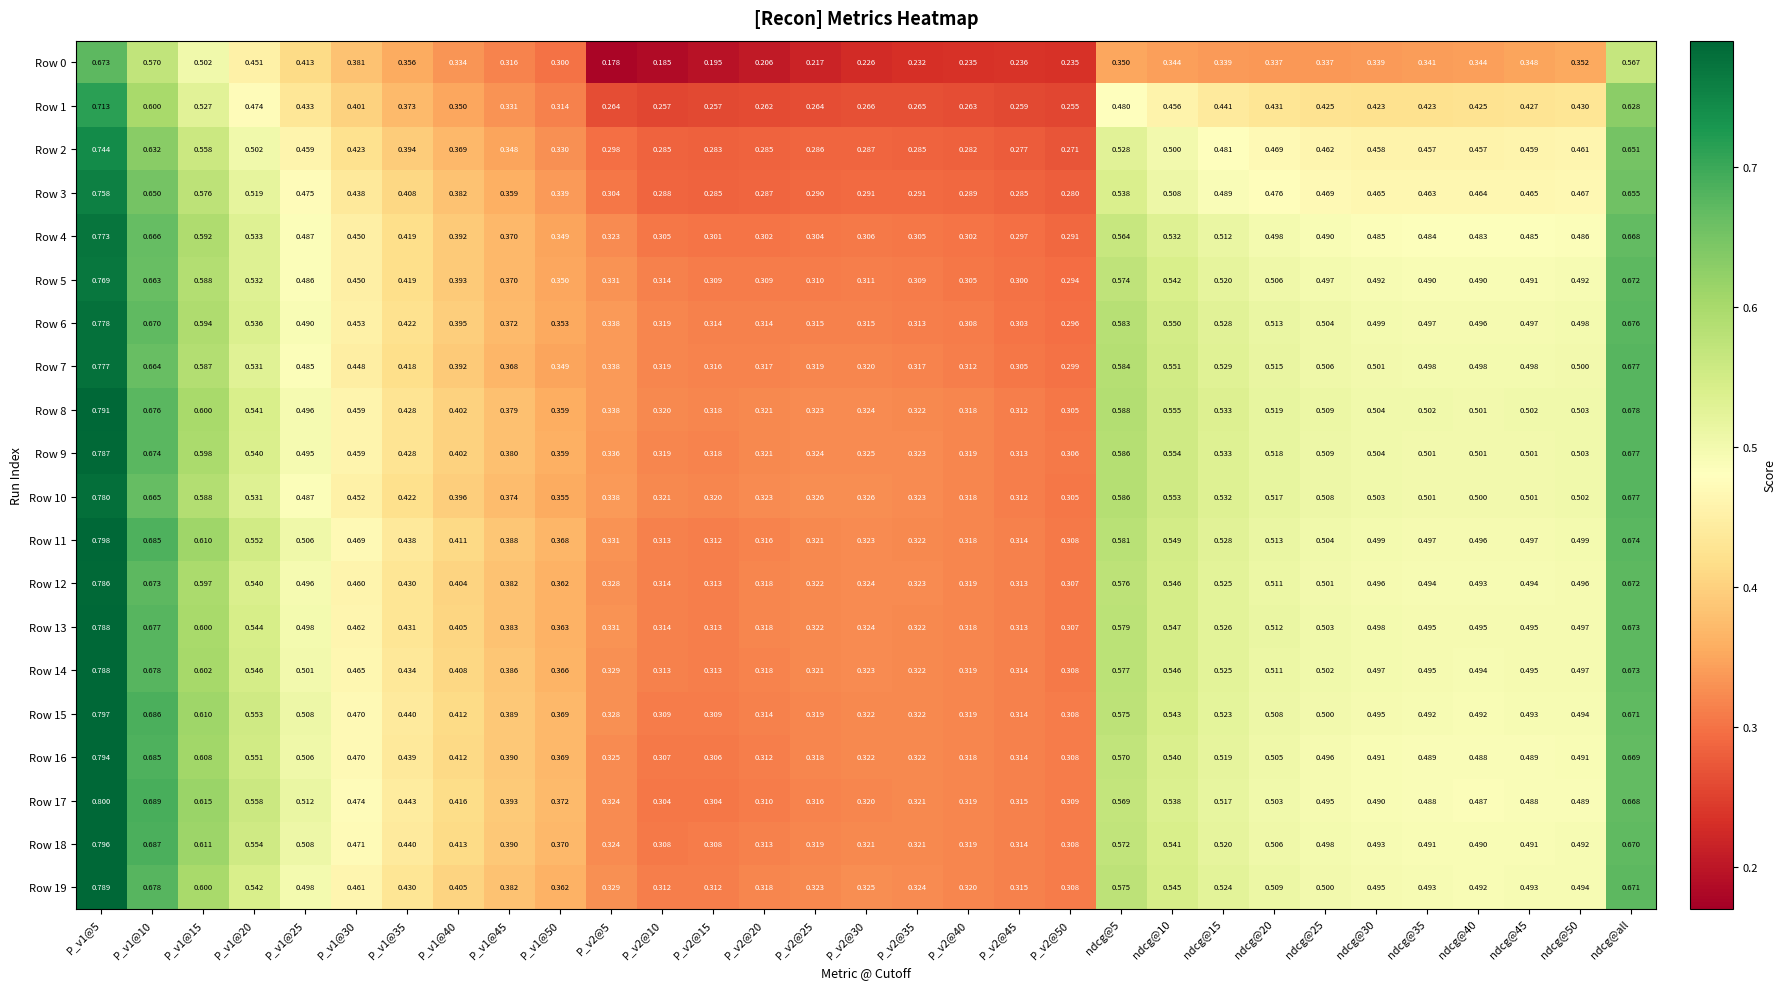

Is the value of Row 15 at ndcg@10 greater than the value of Row 16 at P_v1@35?

Yes